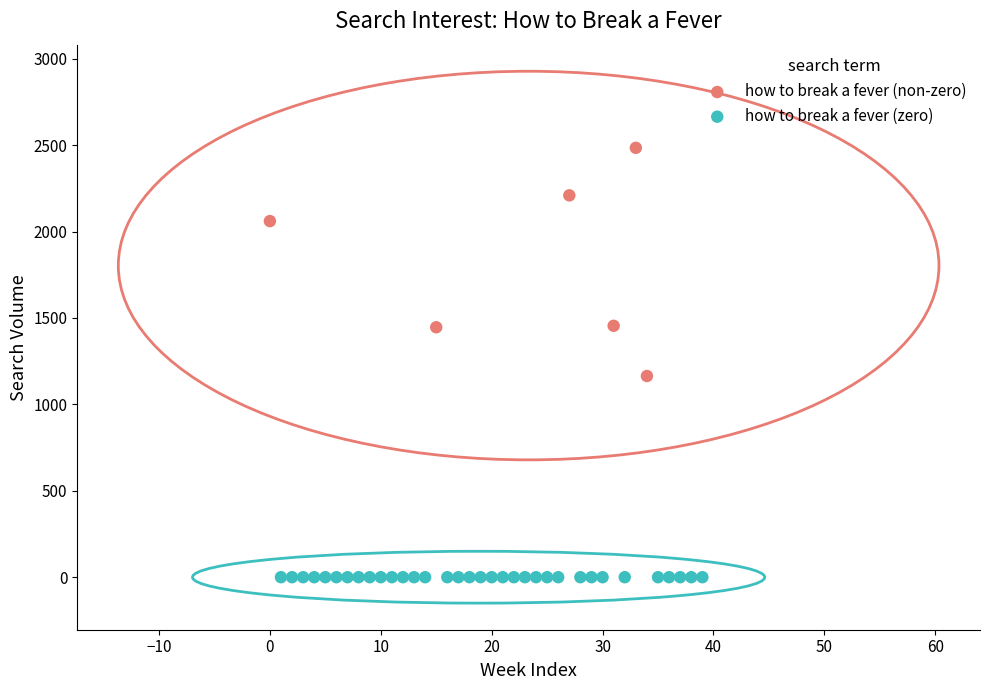

Which series reaches the maximum Y coordinate?

how to break a fever (non-zero)